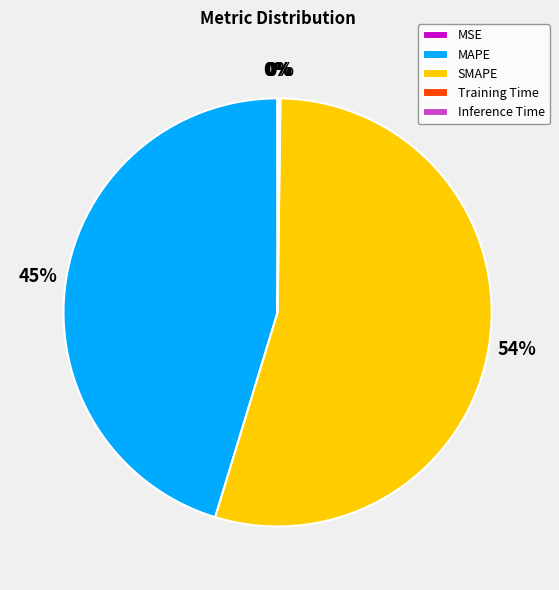

To the nearest percent, what percentage of the pie is MAPE?

45%